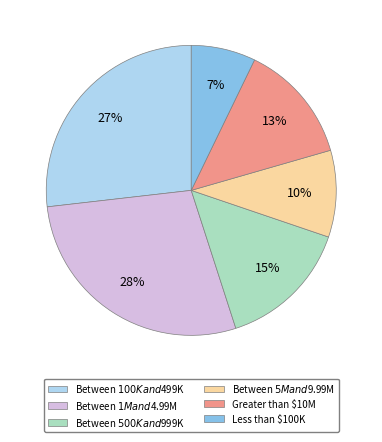

Is there a majority slice in this chart?

No